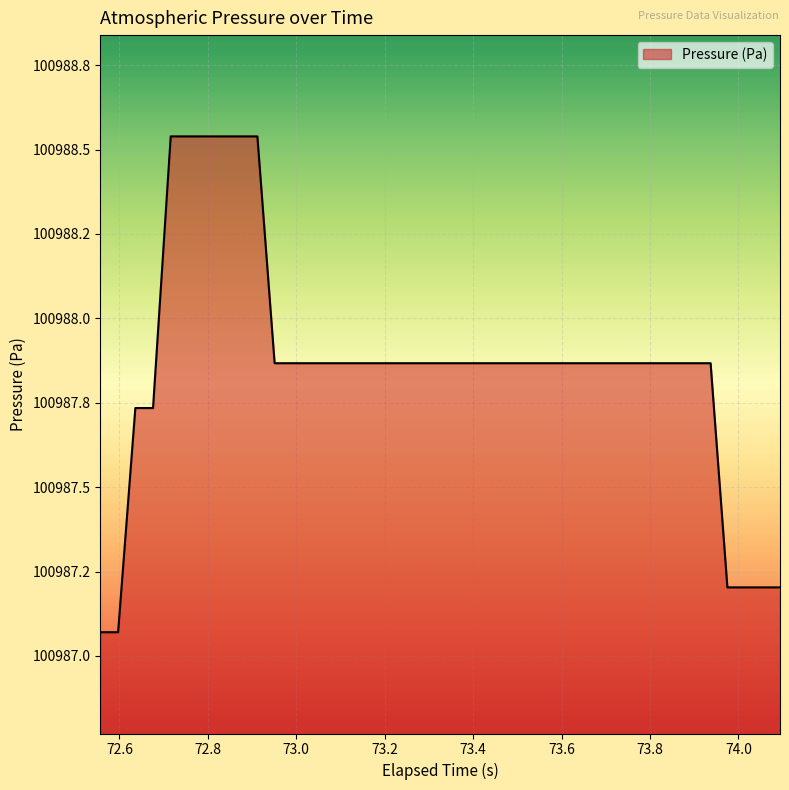

Does the chart have visible grid lines?

Yes